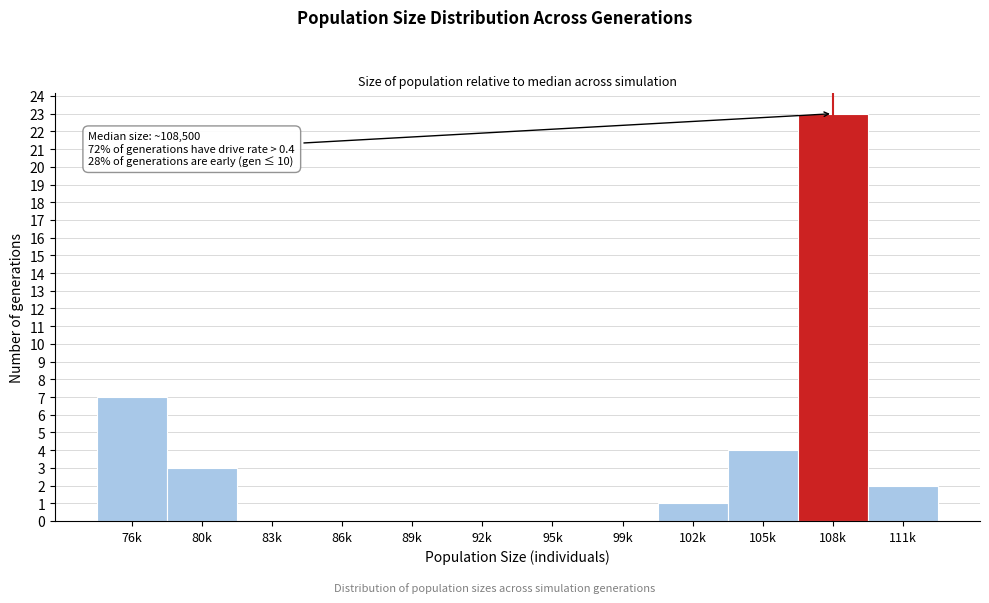

Reading right to left, list all the values displayed in this chart.

111k=2	108k=23	105k=4	102k=1	99k=0	95k=0	92k=0	89k=0	86k=0	83k=0	80k=3	76k=7